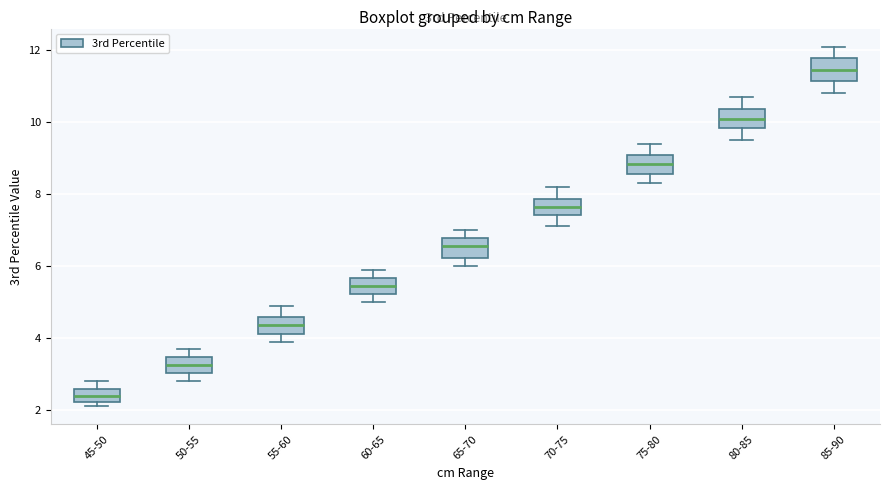

Reading left to right, read every box against the y-axis: the position of its median line, the range the box covers, and the ends of its whiskers. The values are not printed on the chart, so give them approximately, as read against the axis.

45-50: median 2.4, box 2.2 to 2.6, whiskers 2.2 (just below the box's lower edge) to 2.8
50-55: median 3.2, box 3.0 to 3.4, whiskers 2.8 to 3.8
55-60: median 4.4, box 4.2 to 4.6, whiskers 4.0 to 5.0
60-65: median 5.4, box 5.2 to 5.6, whiskers 5.0 to 6.0
65-70: median 6.6, box 6.2 to 6.8, whiskers 6.0 to 7.0
70-75: median 7.6, box 7.4 to 7.8, whiskers 7.2 to 8.2
75-80: median 8.8, box 8.6 to 9.0, whiskers 8.4 to 9.4
80-85: median 10.2, box 9.8 to 10.4, whiskers 9.6 to 10.8
85-90: median 11.4, box 11.2 to 11.8, whiskers 10.8 to 12.2